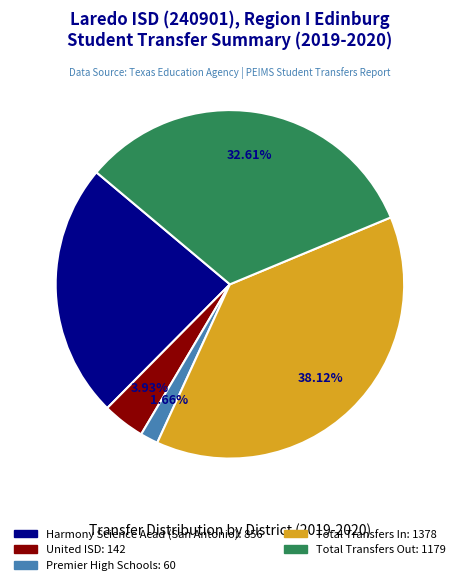

To the nearest percent, what percentage of the pie is Harmony Science Acad (San Antonio)?

24%